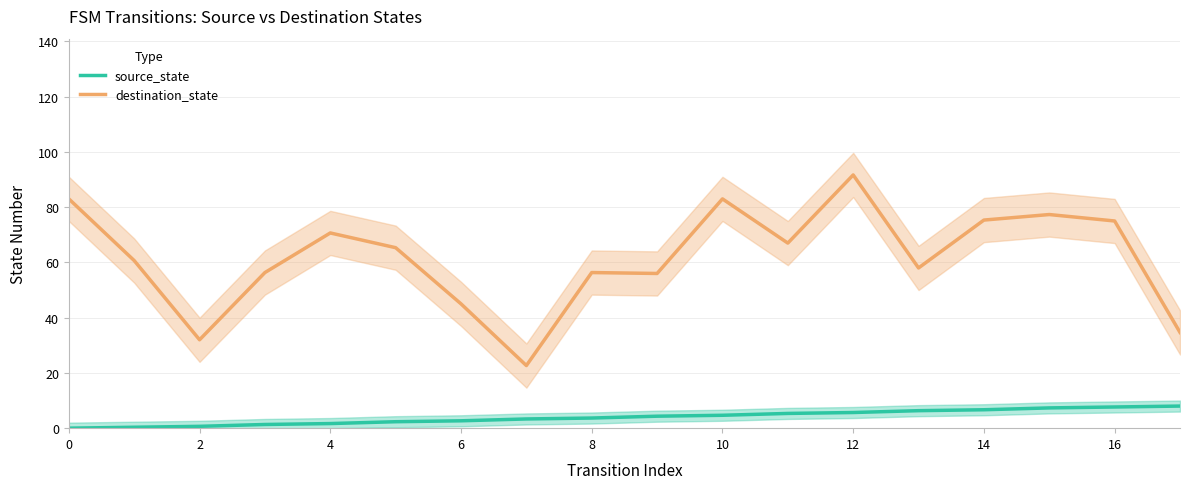

At how many categories does at least one series exceed 85?

1